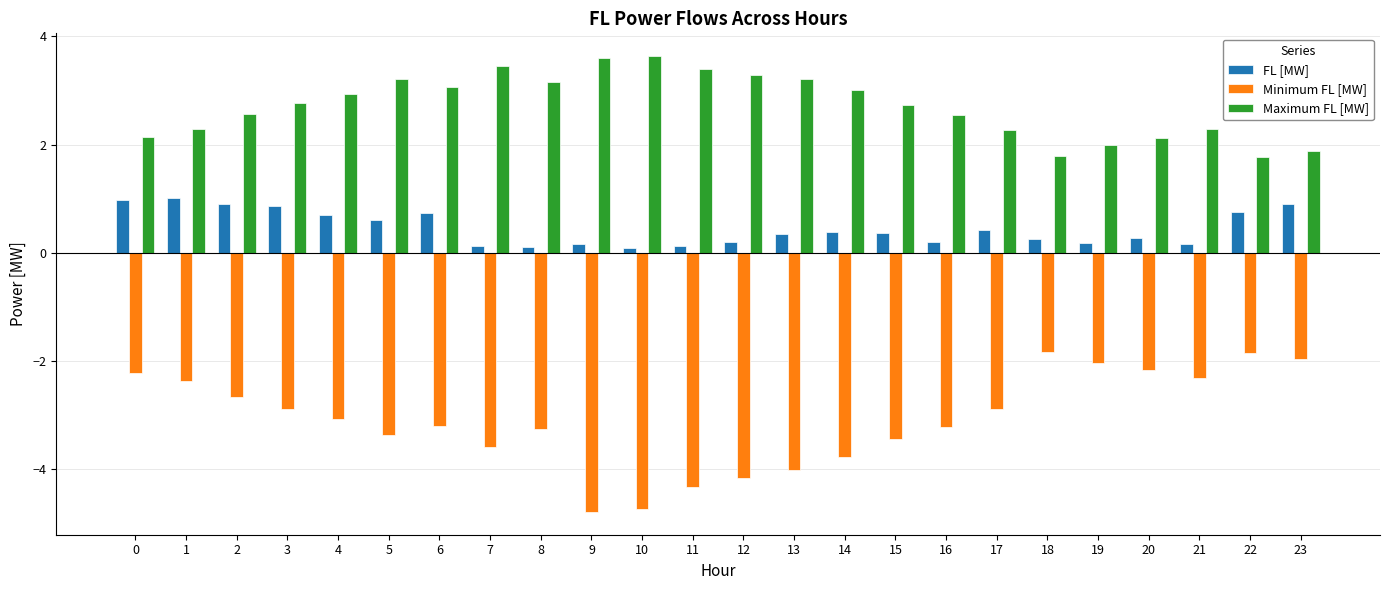

Between 7 and 11, which series saw the biggest shift?

Minimum FL [MW]